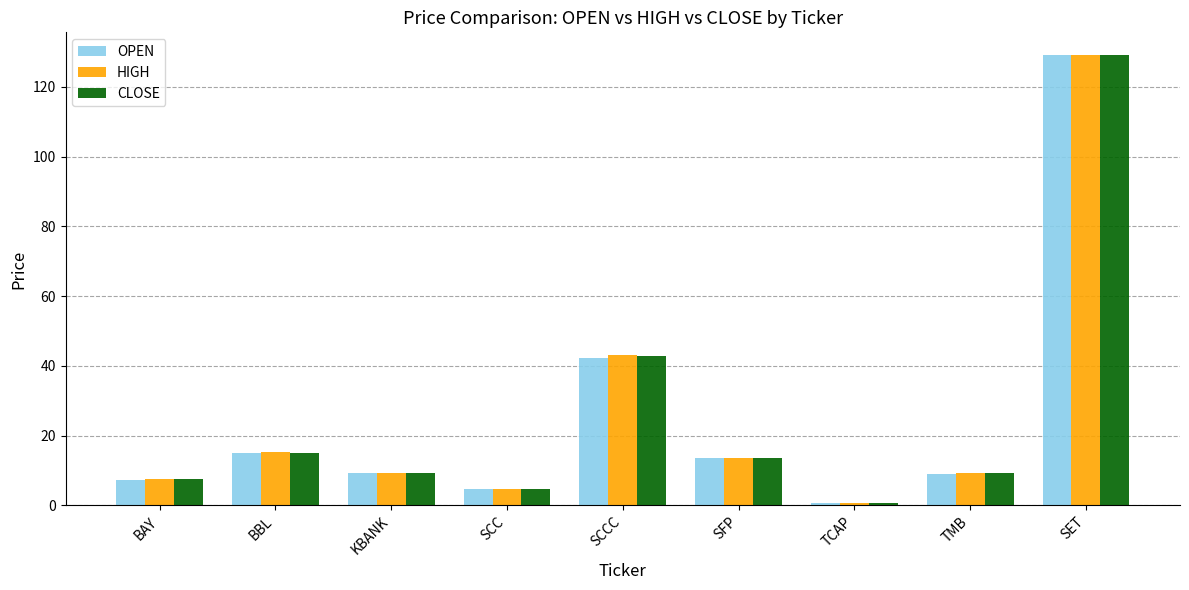

What are all the series names shown in the legend?

OPEN, HIGH, CLOSE